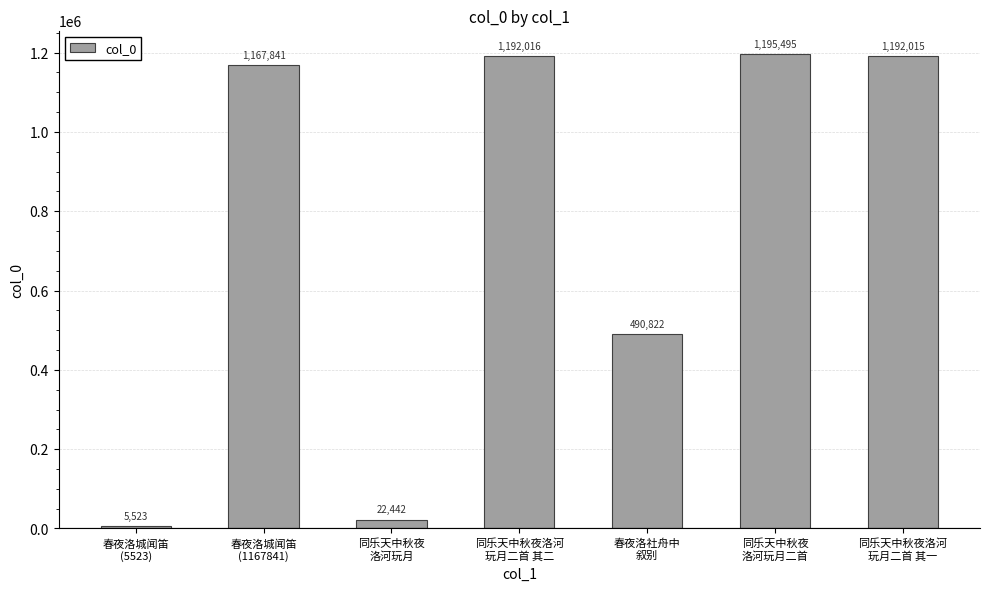

How many values are below 1167841?

3